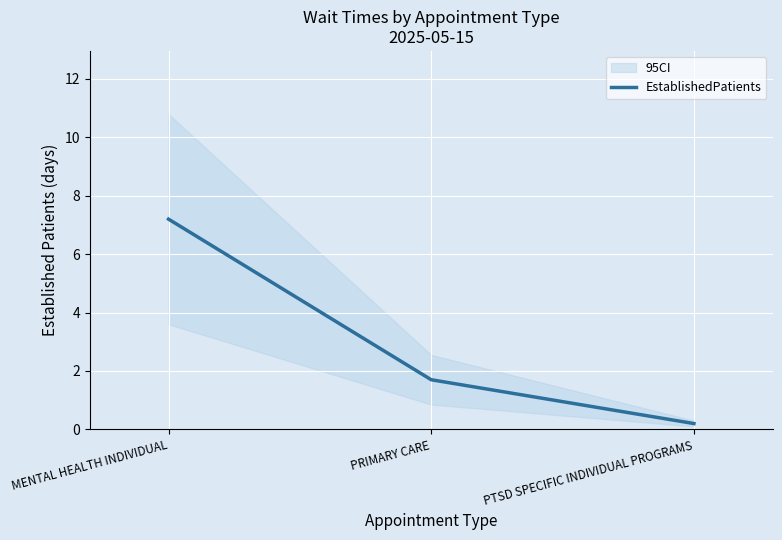

Rank the categories by value from highest to lowest.

MENTAL HEALTH INDIVIDUAL, PRIMARY CARE, PTSD SPECIFIC INDIVIDUAL PROGRAMS